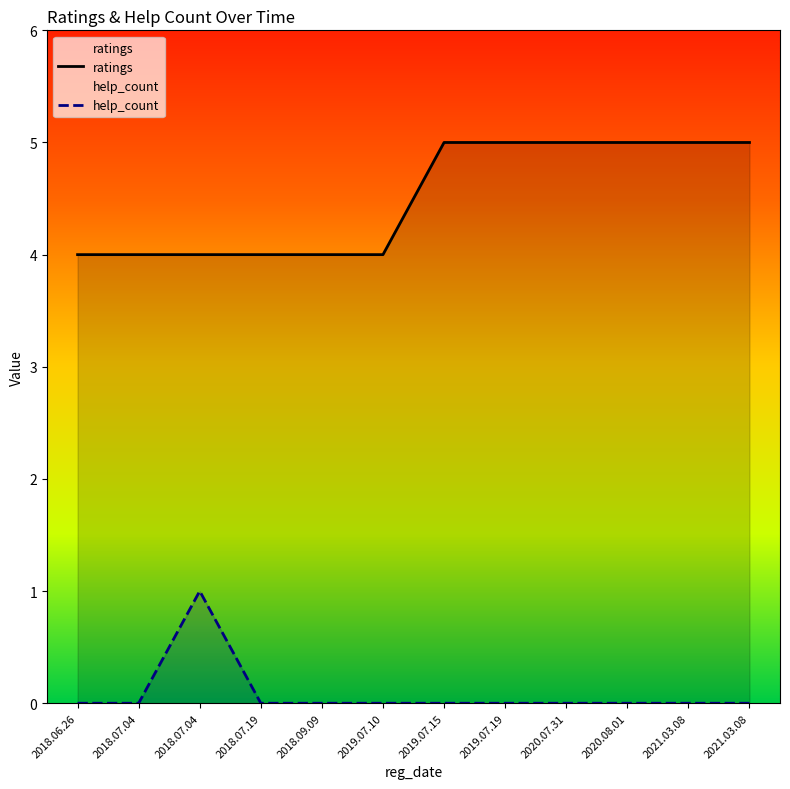

Which has a higher value, 2019.07.10 or 2018.06.26?

2019.07.10